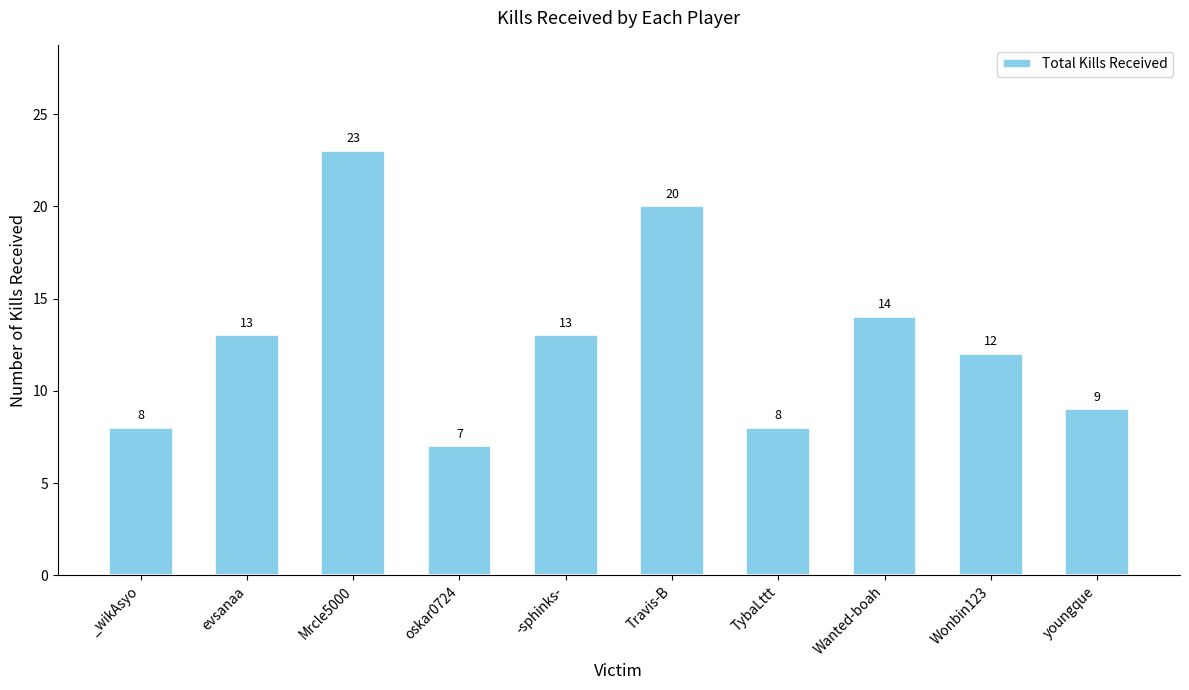

True or false: the data shows 3 at TybaLttt.

False